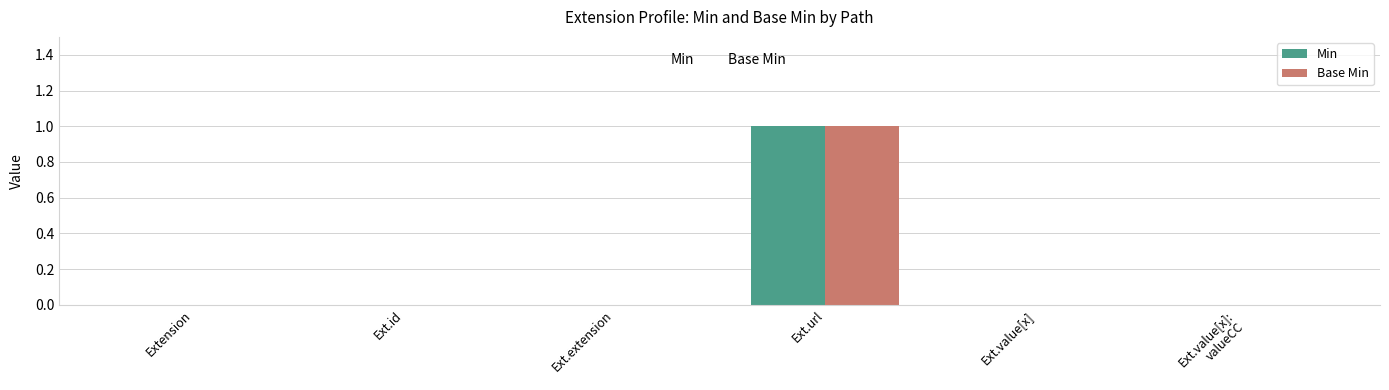

At which category is the sum across all series the highest?

Ext.url